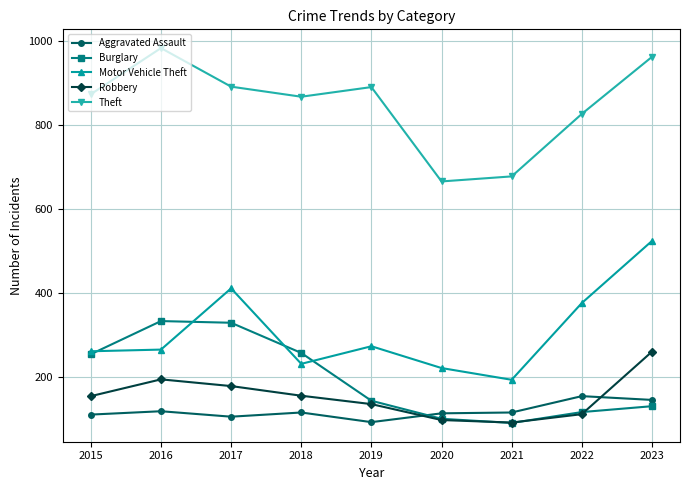

At how many categories does at least one series exceed 937?

2